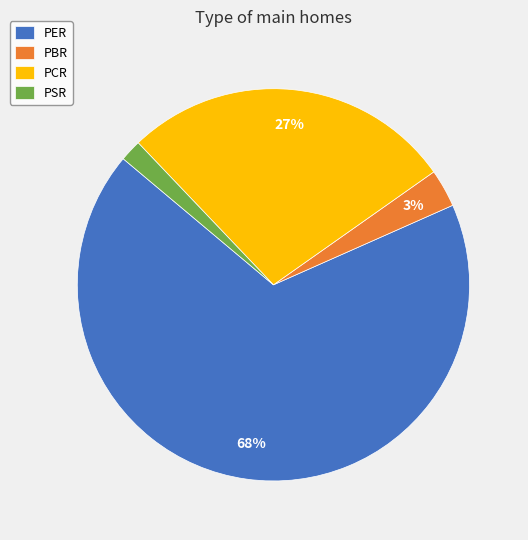

To the nearest percent, what percentage of the pie is PSR?

2%